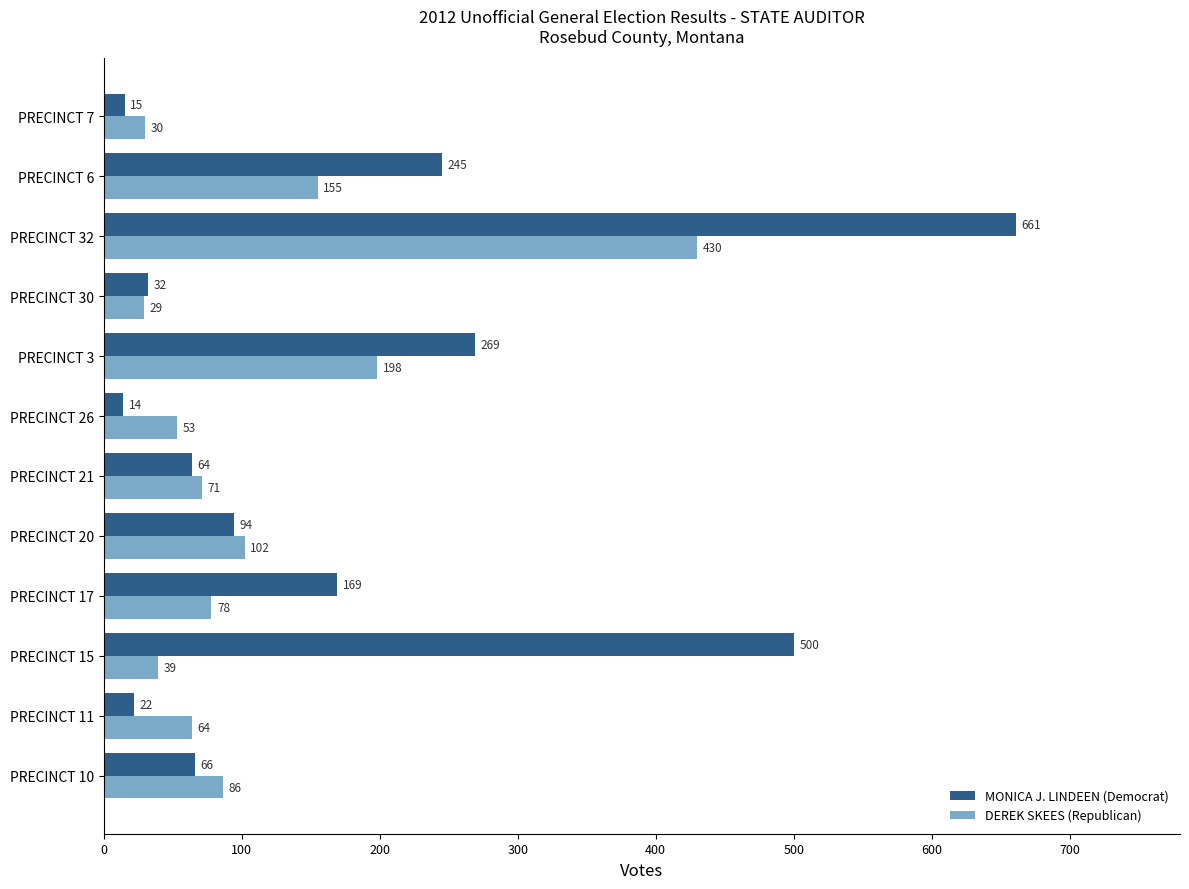

At PRECINCT 32, list the series in order from smallest to largest.

DEREK SKEES (Republican), MONICA J. LINDEEN (Democrat)